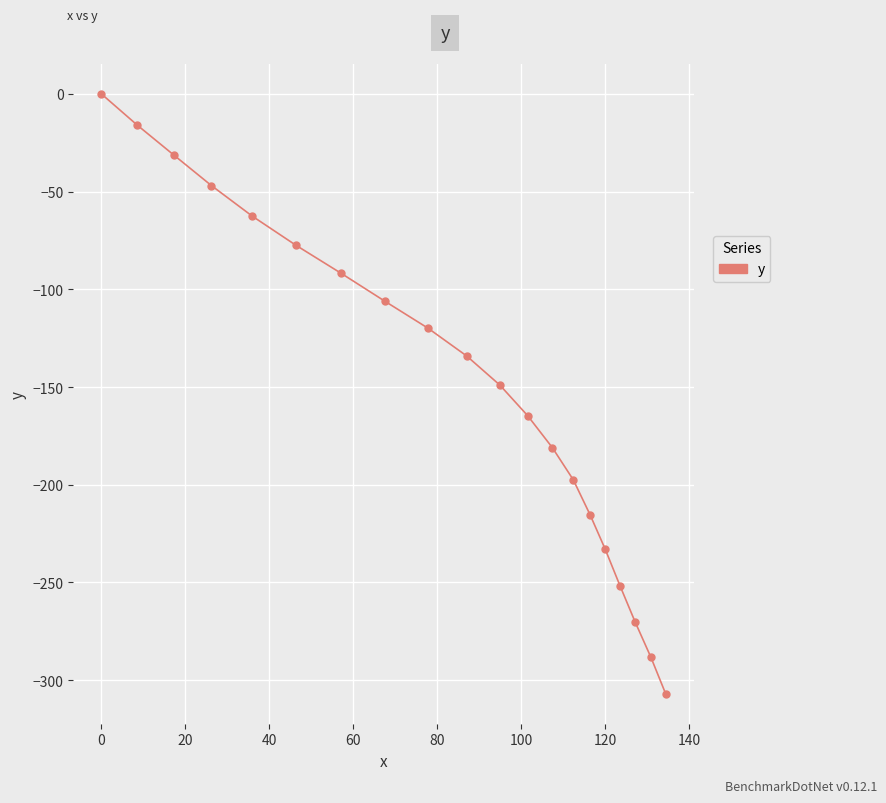

Does the chart display data point markers on the line(s)?

Yes